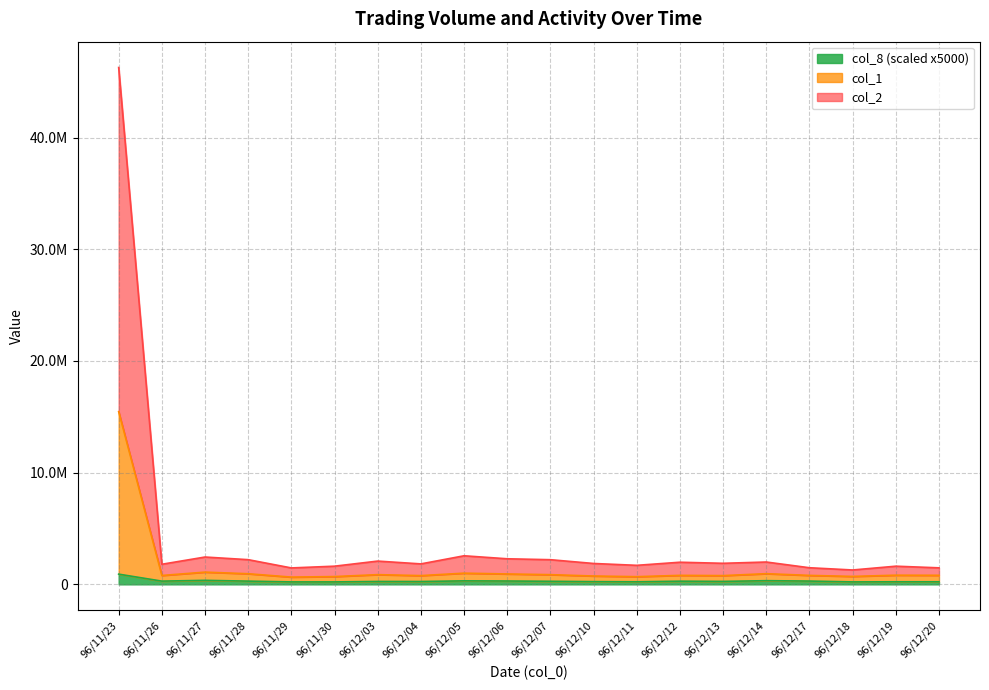

What is the difference between the maximum and minimum values in the col_8 series?

695000